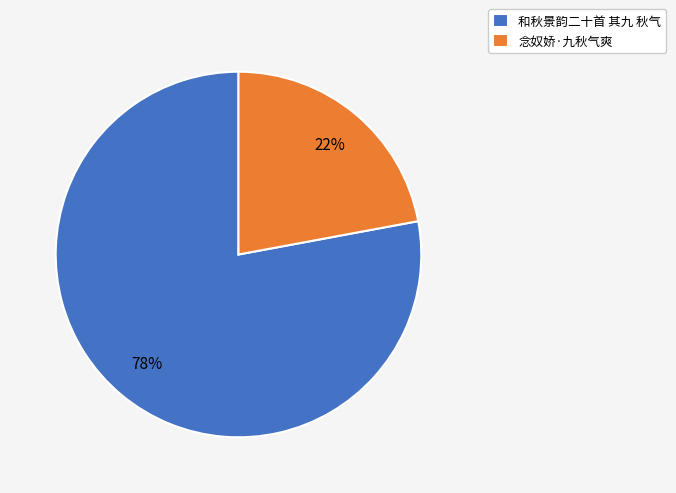

How many slices are in this pie chart?

2